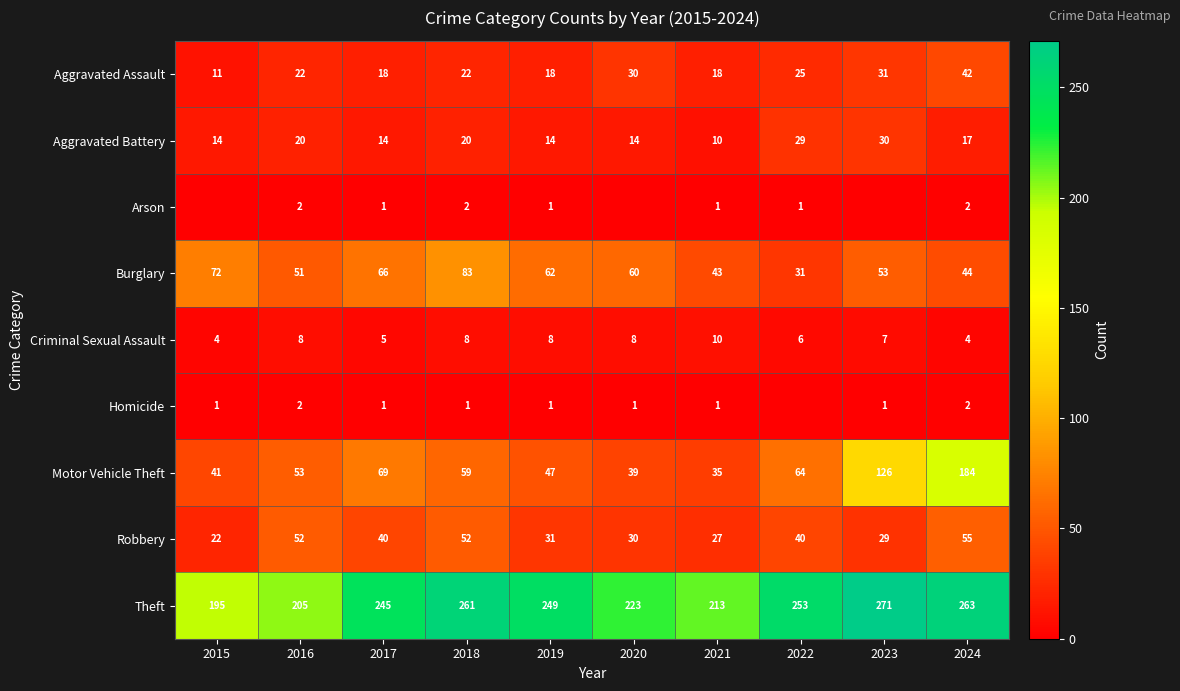

Is the value of Aggravated Assault at 2016 greater than the value of Aggravated Battery at 2021?

Yes